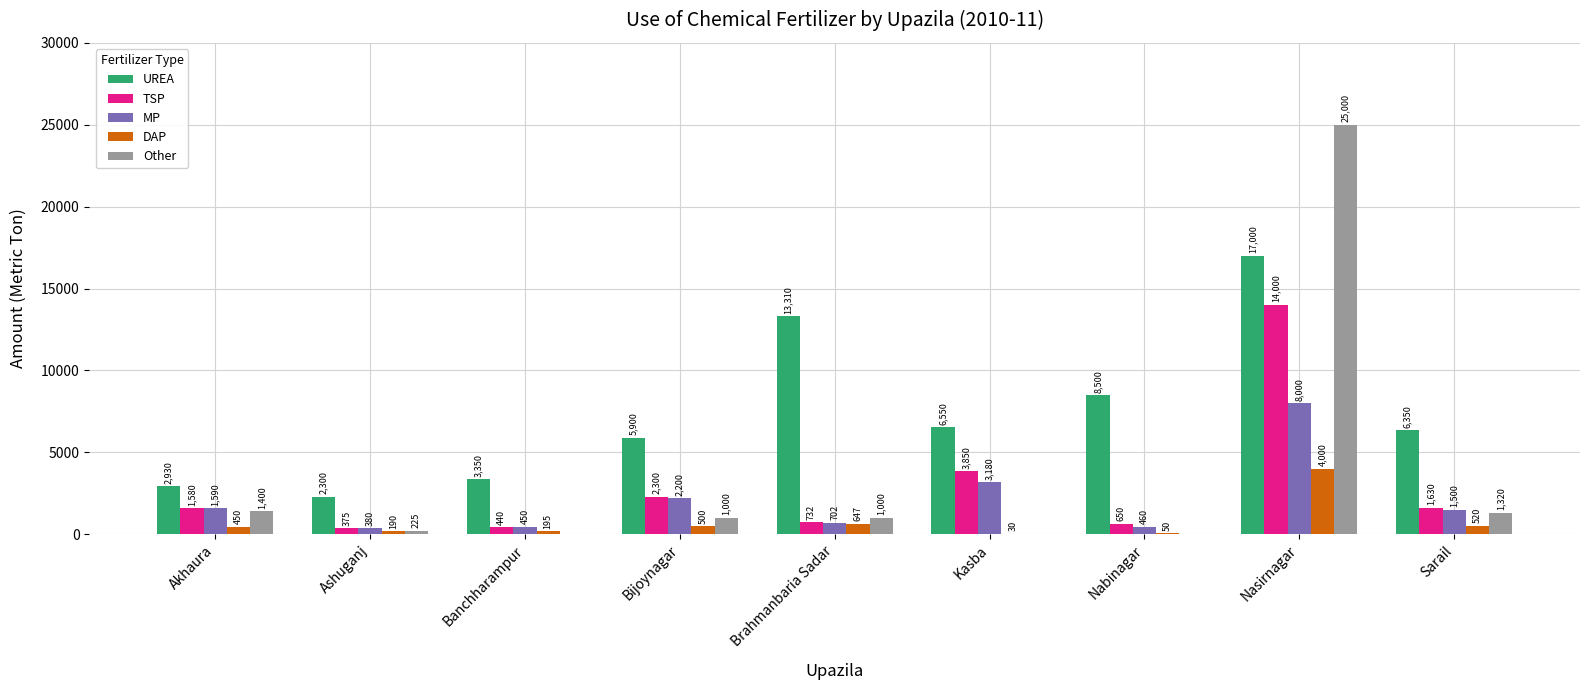

At which category is the sum across all series the highest?

Nasirnagar